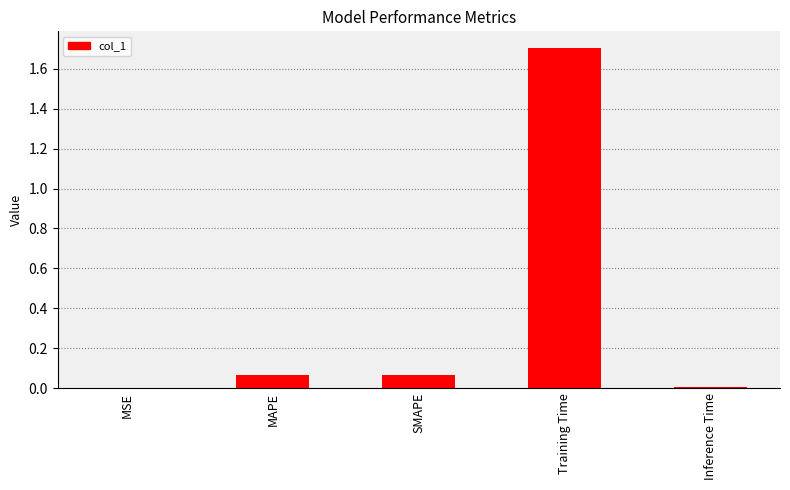

The chart shows a value of 1.7 at Training Time. True or false?

True